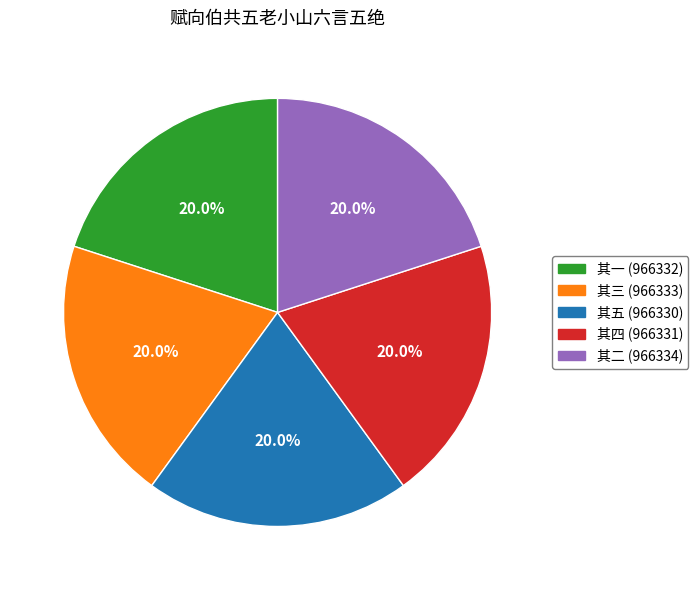

Does any single category account for the majority?

No